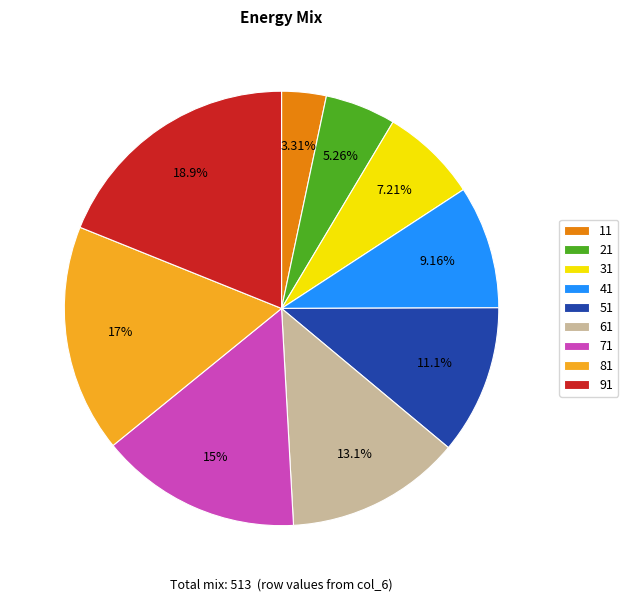

To the nearest percent, what percentage of the pie is 81?

17%